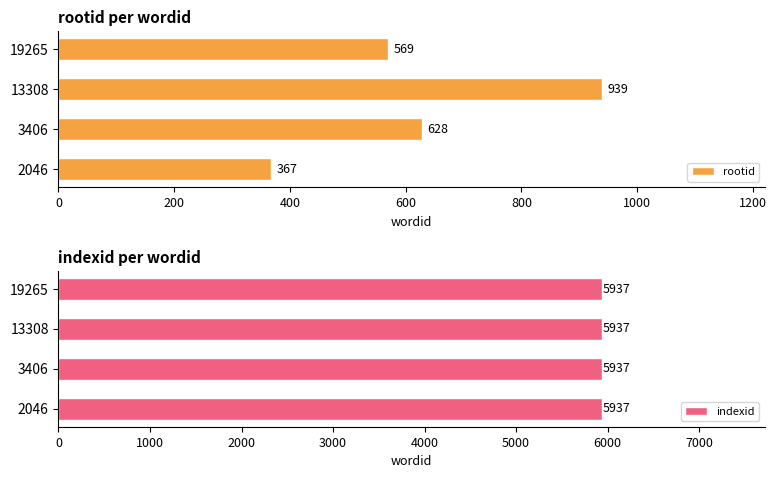

Read the rootid value at 3406.

628